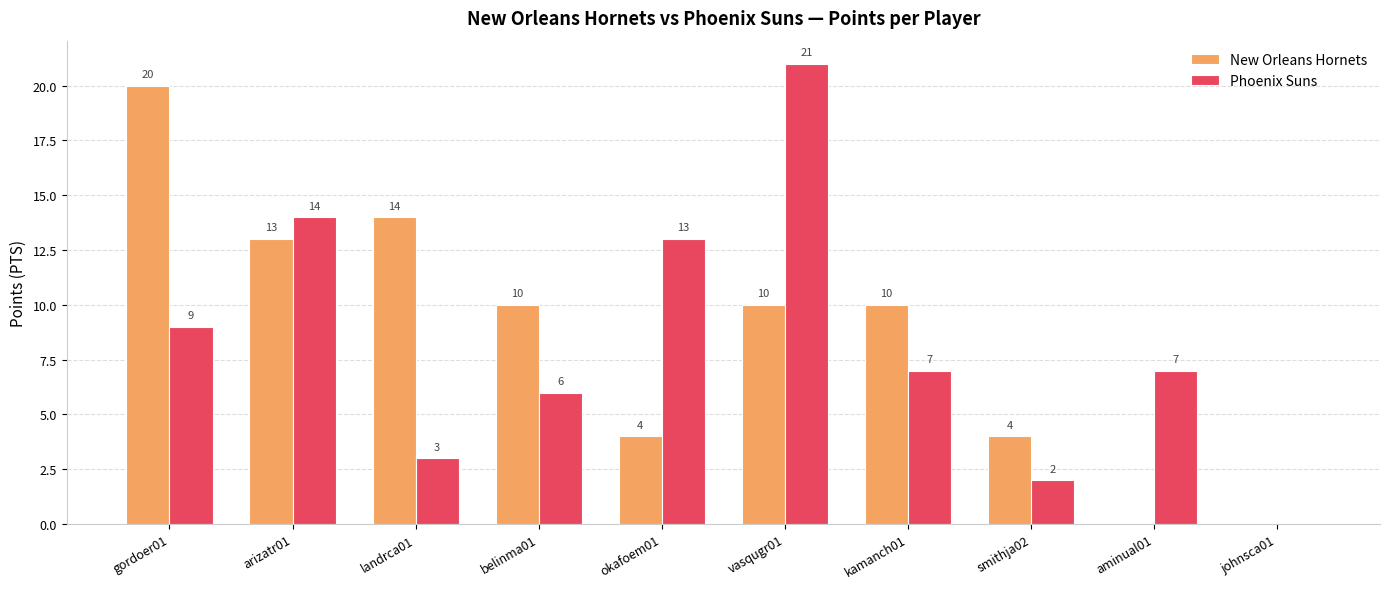

What is the sum of the New Orleans Hornets values at aminual01 and belinma01?

10